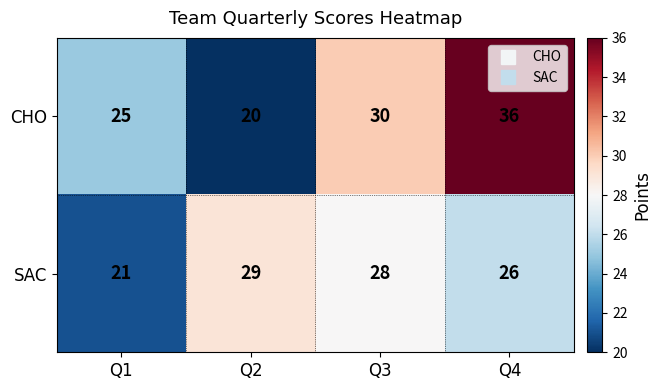

True or false: SAC has a value of 21 at Q1.

True